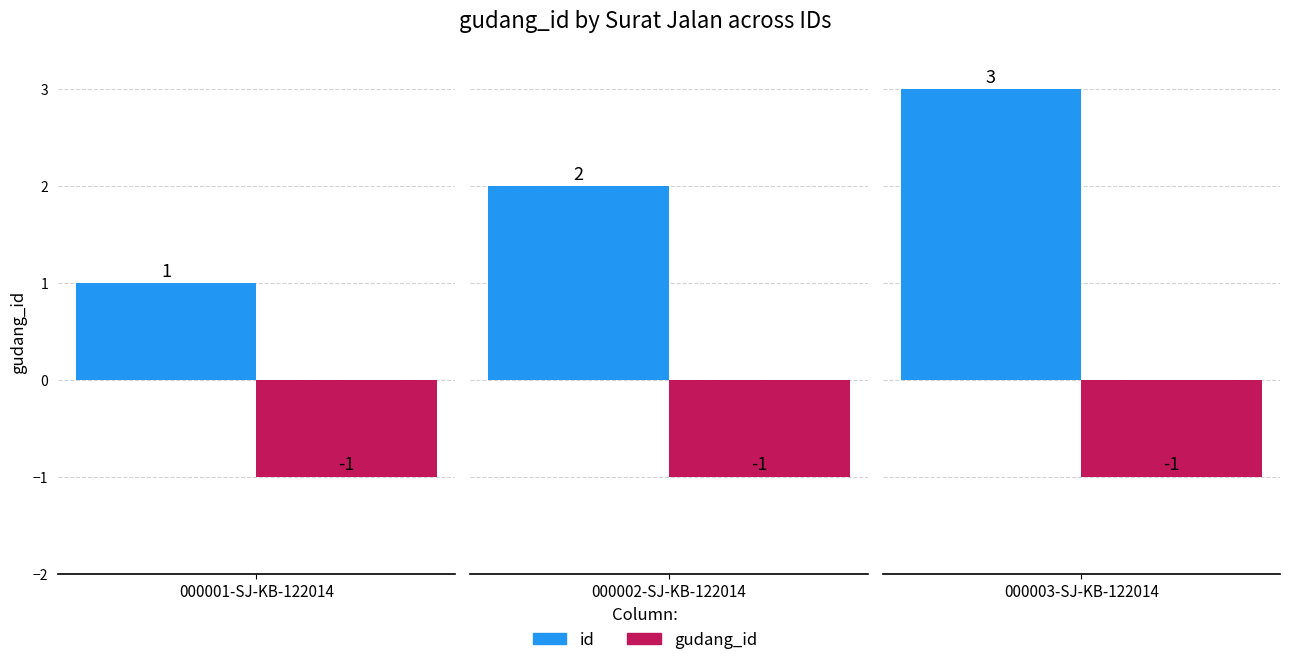

How many groups of bars are there?

3